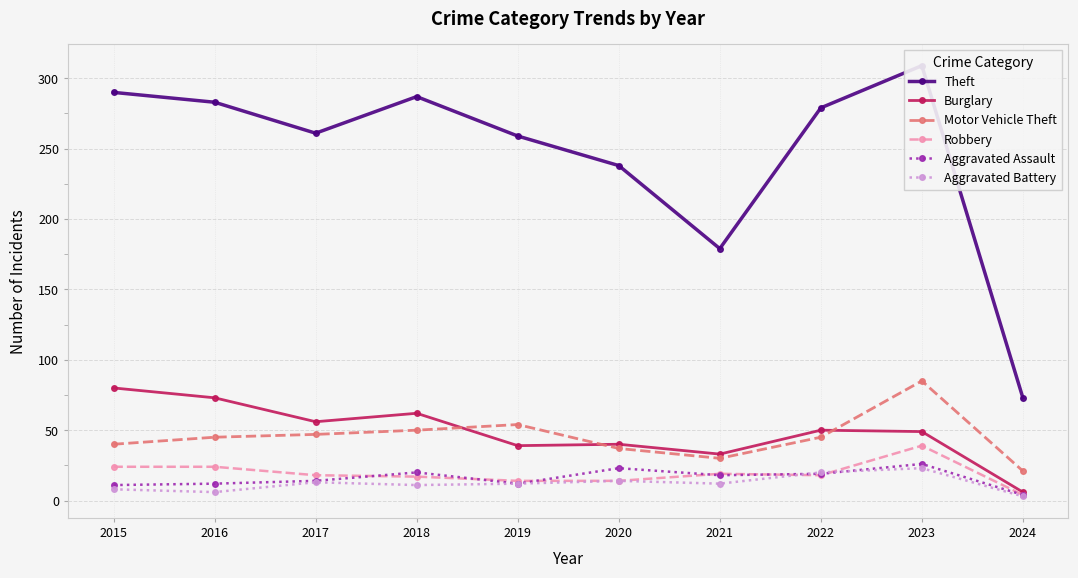

Which series has the largest range (max minus min)?

Theft